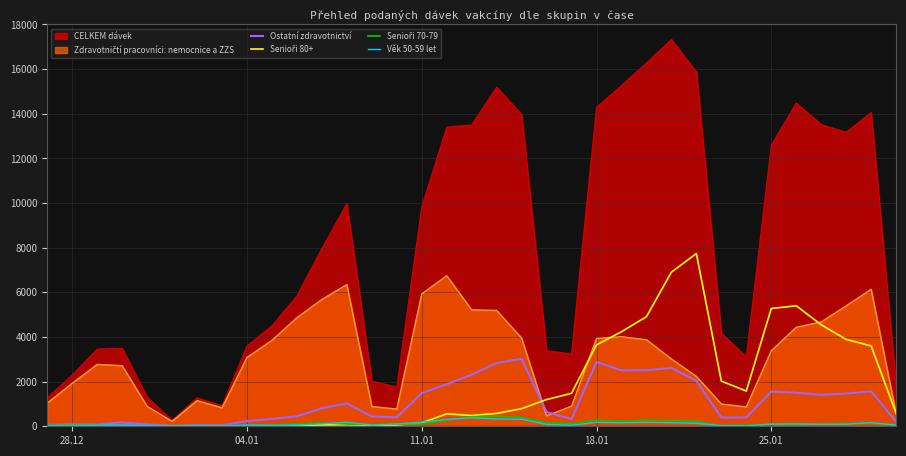

Which series has the largest total across all categories?

CELKEM dávek